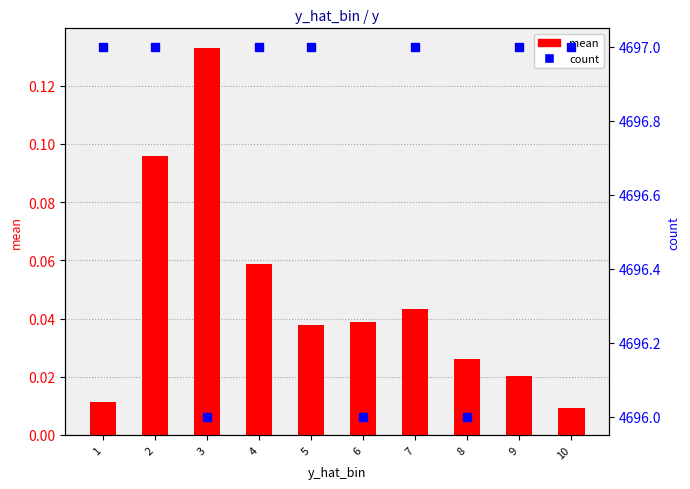

What is the difference between the maximum and minimum values in the count series?

1.0